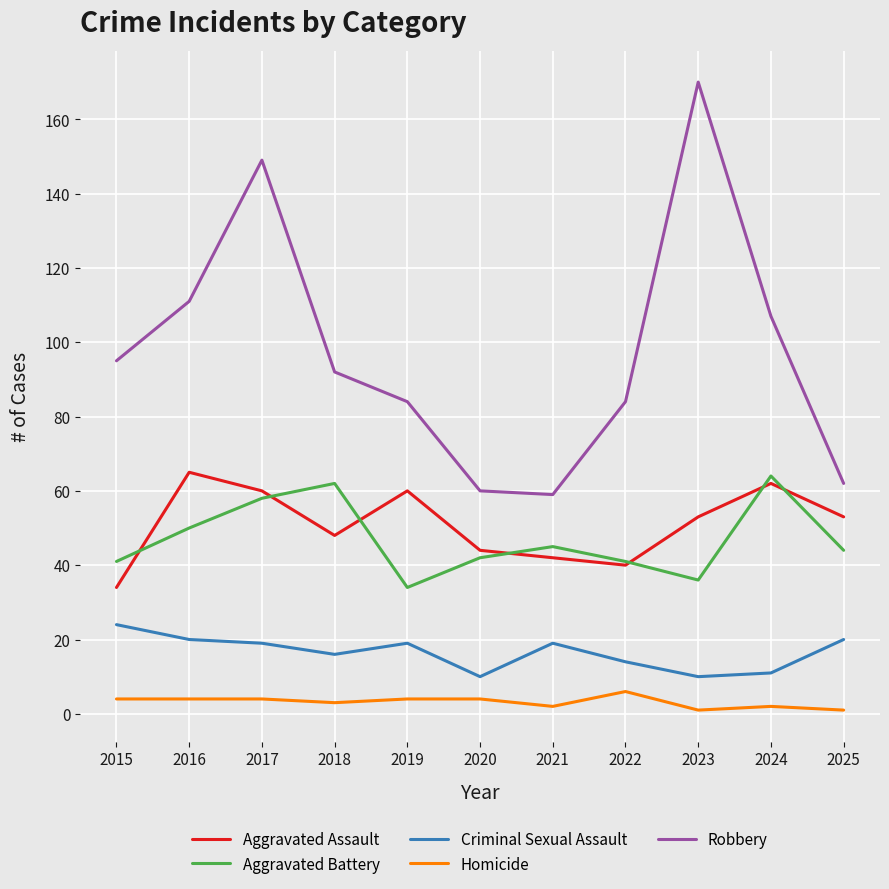

At which label does Criminal Sexual Assault first exceed 19?

2015